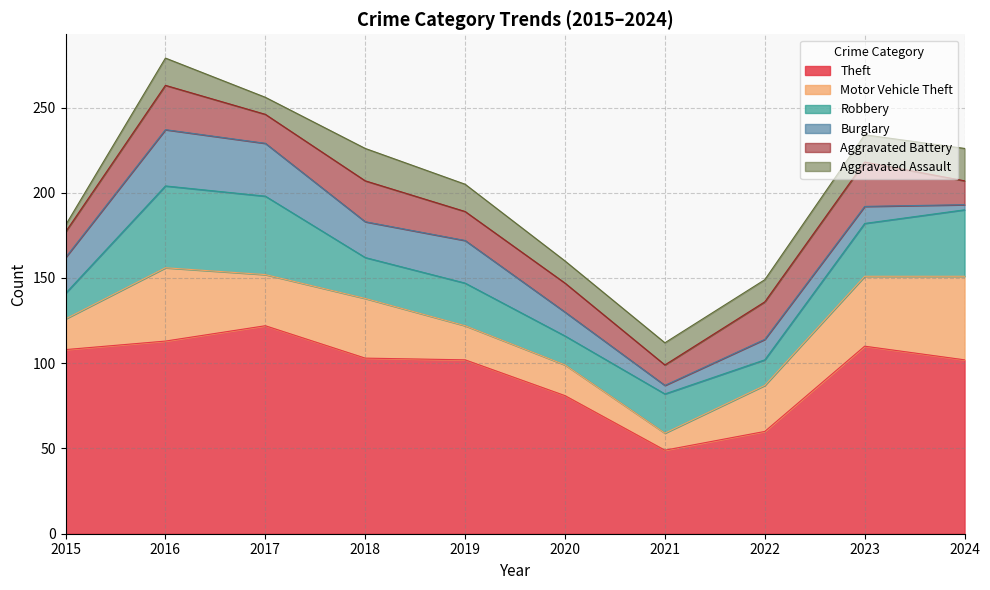

Between which two adjacent categories do Robbery and Motor Vehicle Theft first intersect?

2015 and 2016